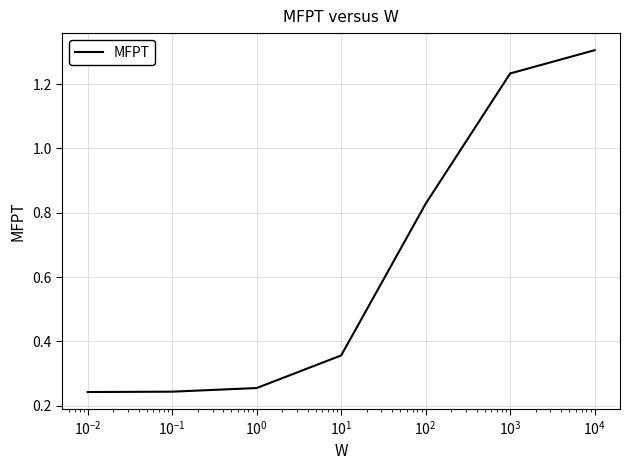

How many values are between 0 and 1?

5